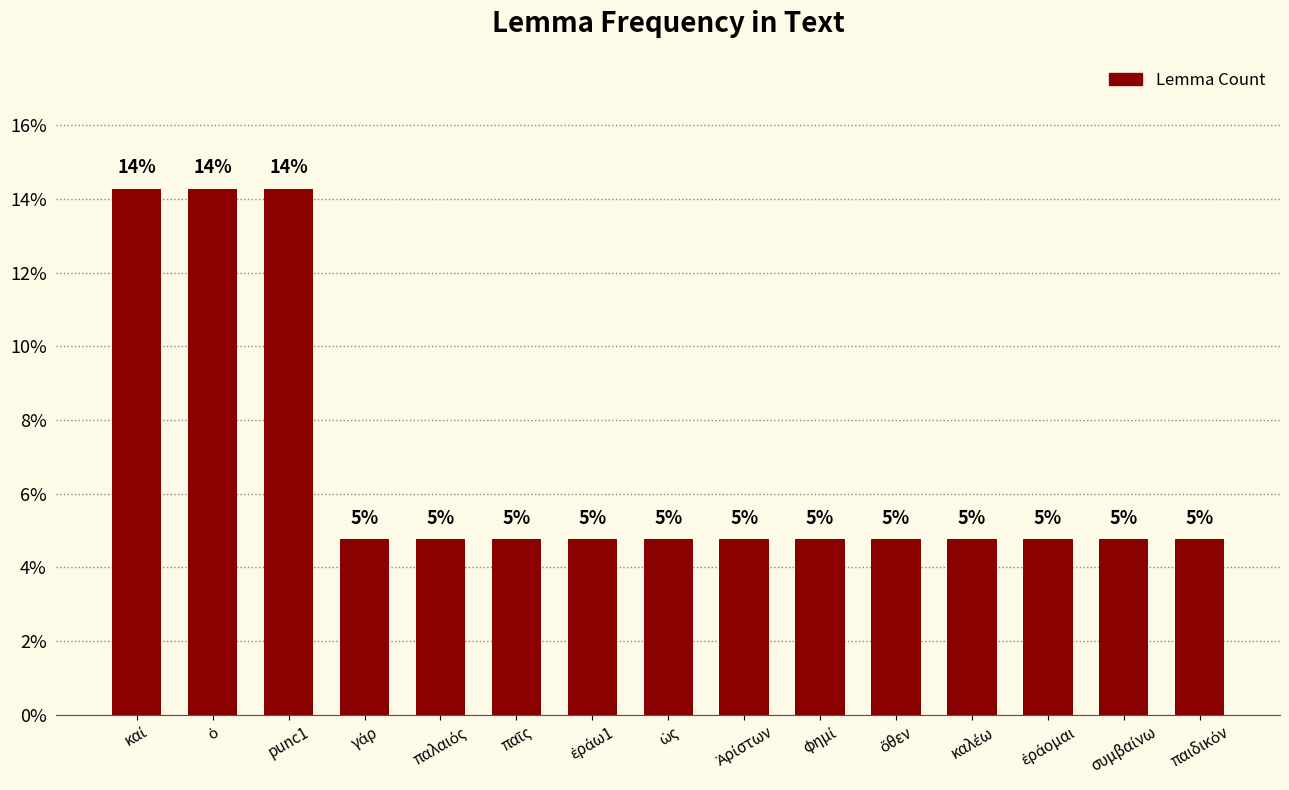

The value at παιδικόν is 4.8. True or false?

True